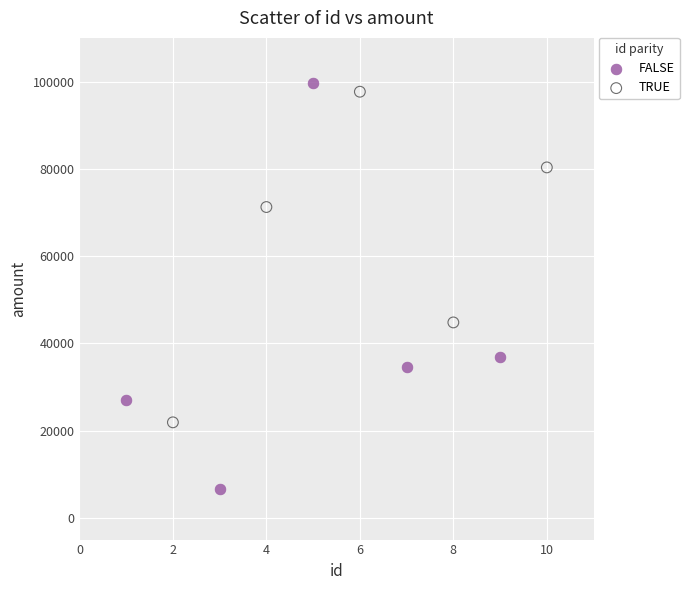

Which series has the widest spread of Y values?

FALSE